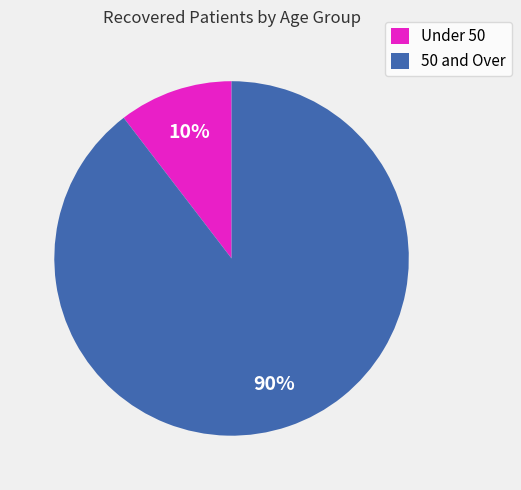

To the nearest percent, what is the average slice percentage?

50%